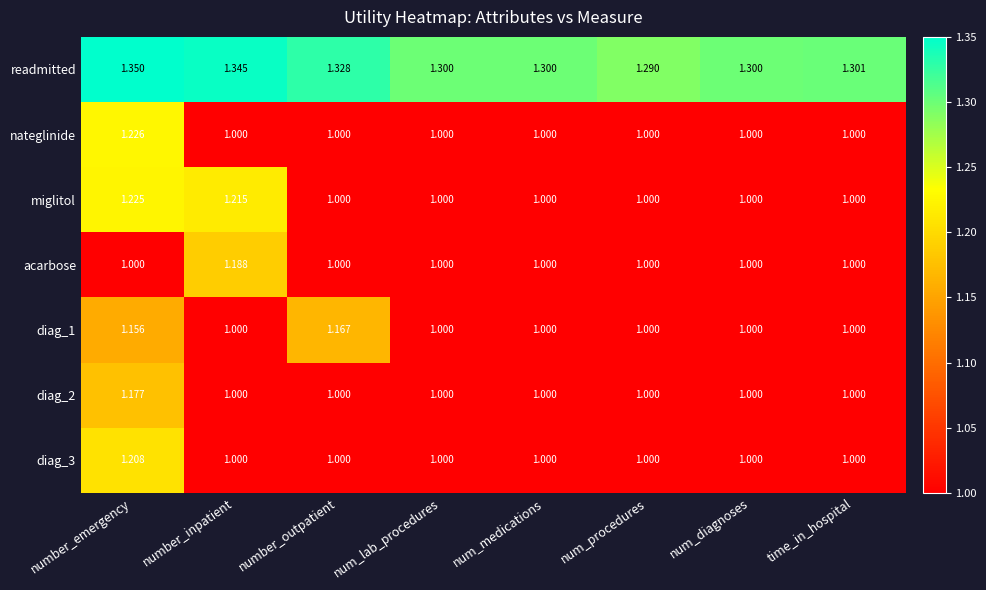

At which category is the sum across all series the highest?

number_emergency